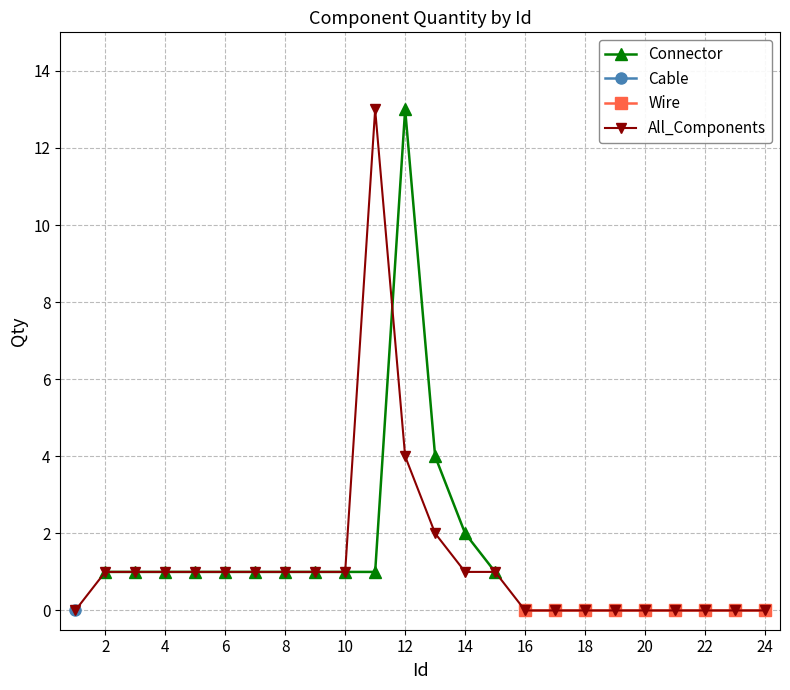

How many data points in Connector are less than 1?

10